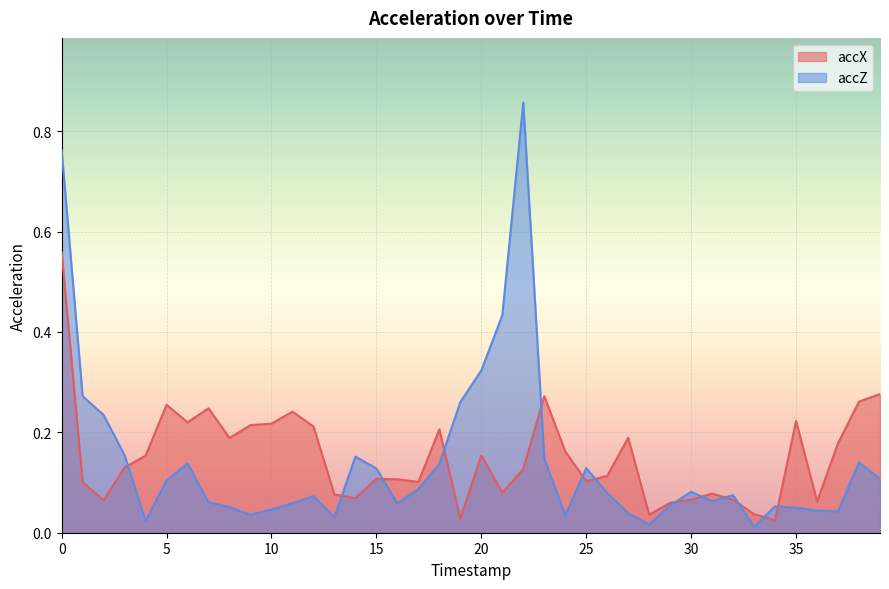

What is the sum of all accZ values?

5.6